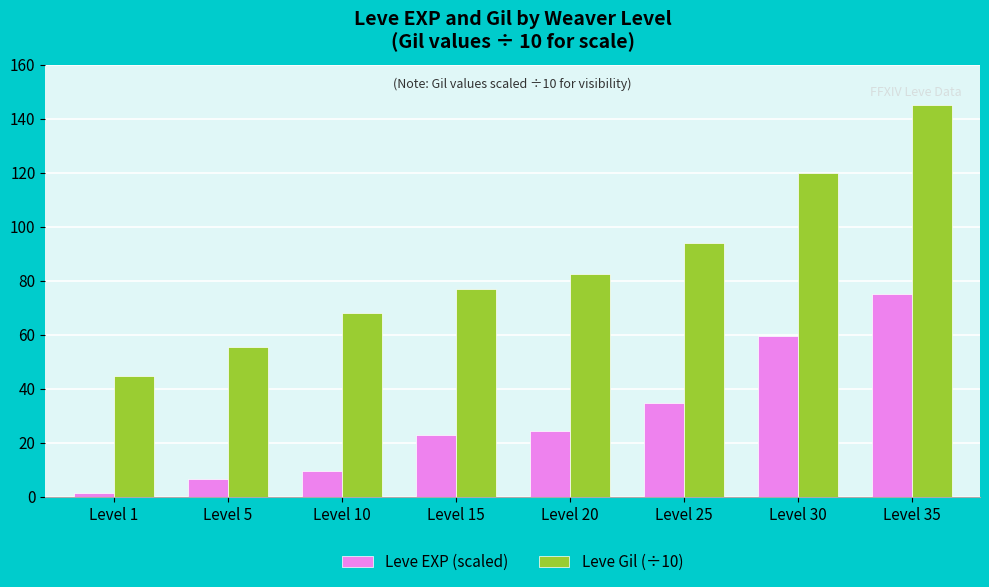

Rank the categories by Leve Gil (÷10) value from lowest to highest.

Level 1, Level 5, Level 10, Level 15, Level 20, Level 25, Level 30, Level 35